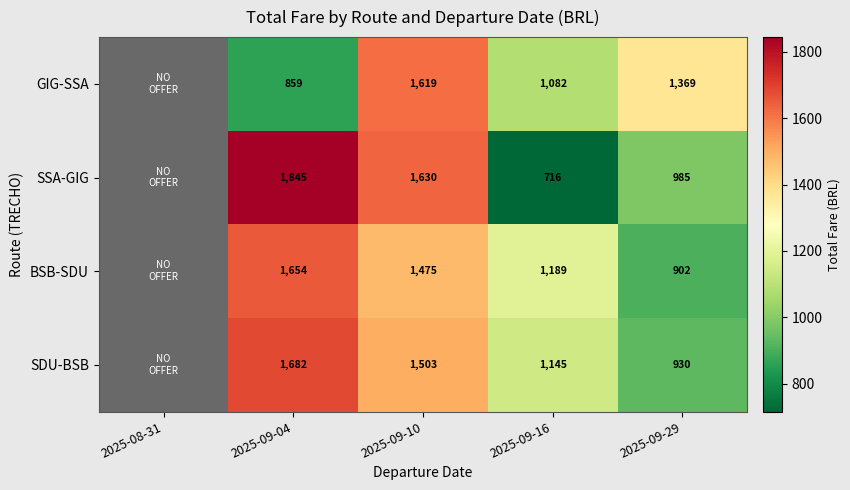

What is the total value across all series at 2025-09-10?

6227